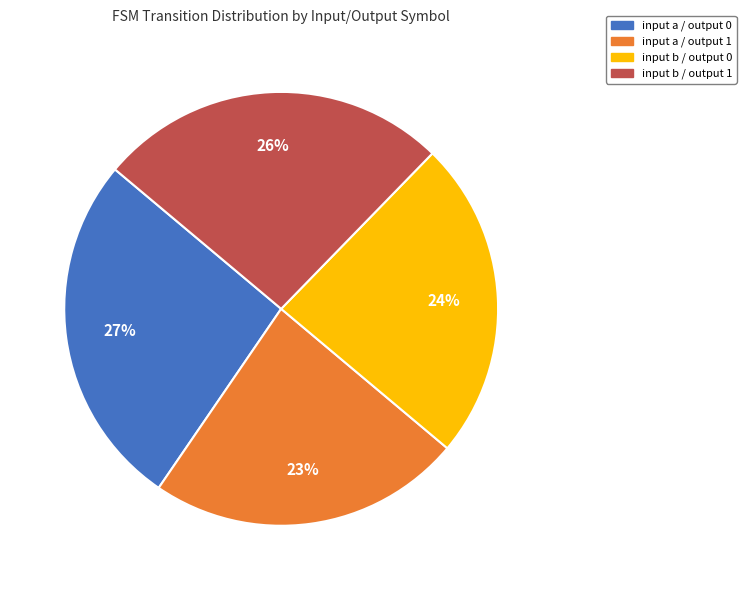

Count the number of slices in the pie.

4